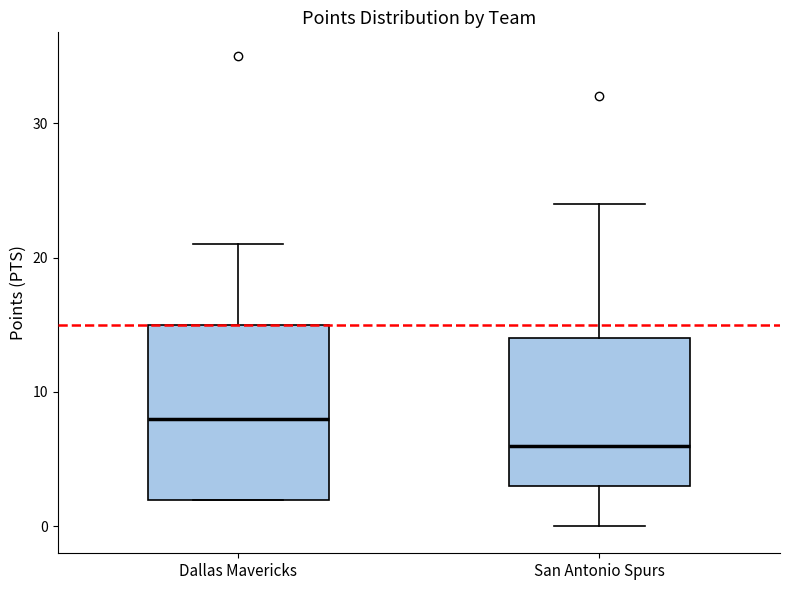

Comparing the boxes themselves (not the whiskers), which one is the tallest?

Dallas Mavericks